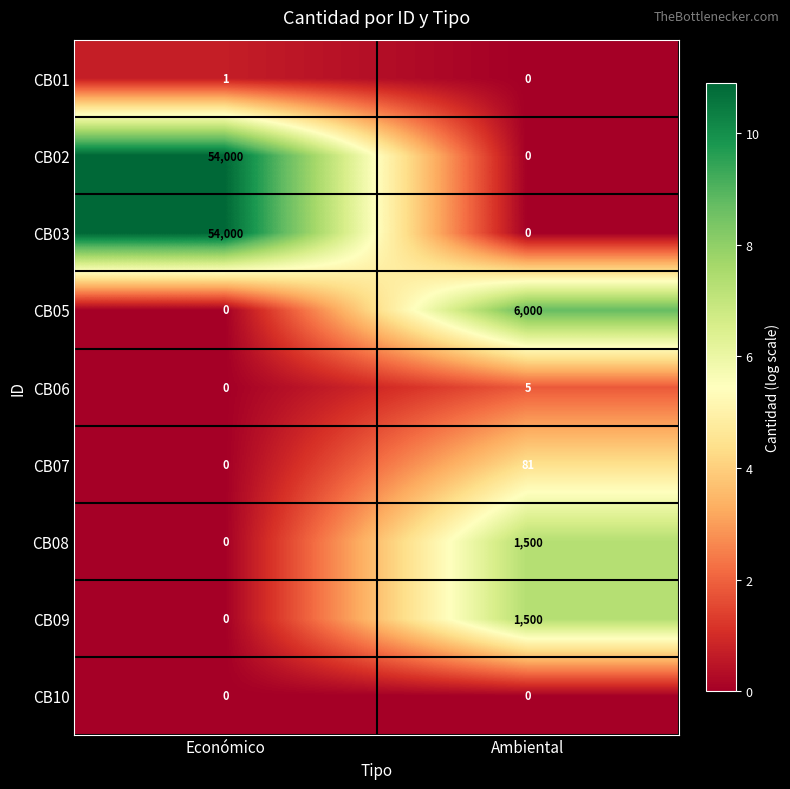

True or false: CB02 has a value of 95654 at Económico.

False